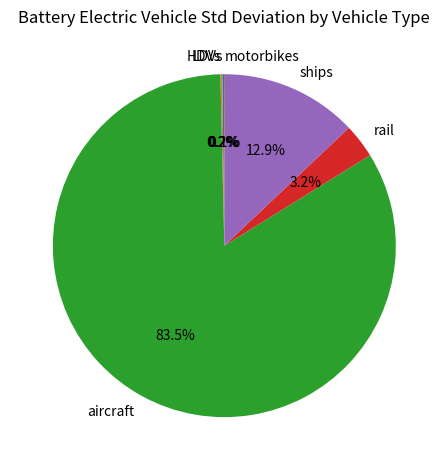

Approximately how many times larger is the value at ships compared to rail?

4.0